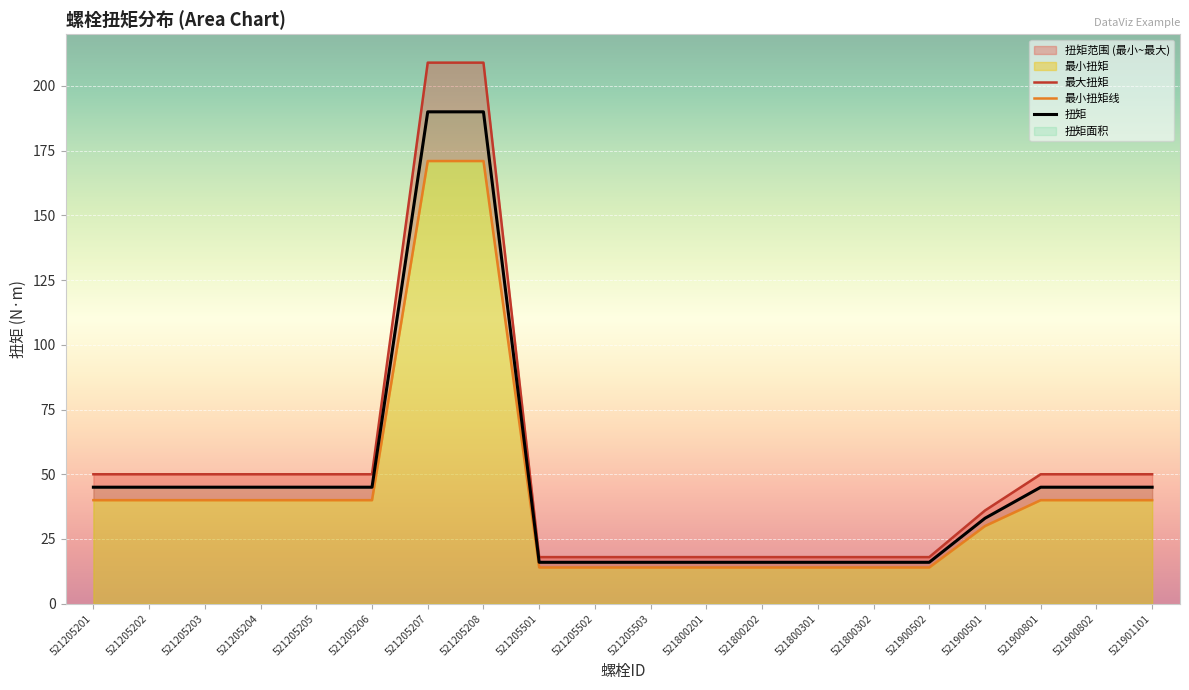

What position from the left is 521205205?

5